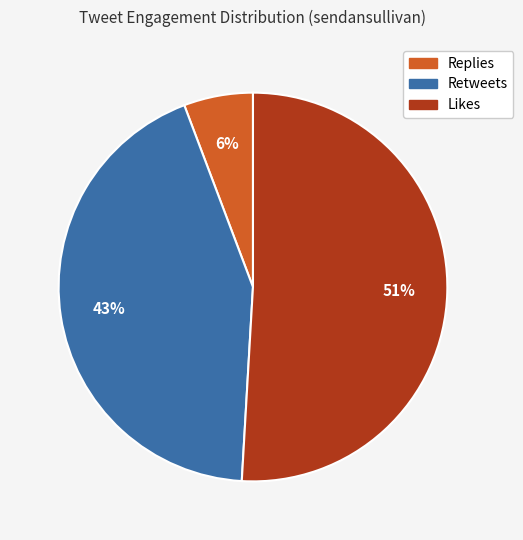

Does Likes represent more than half of the total?

Yes